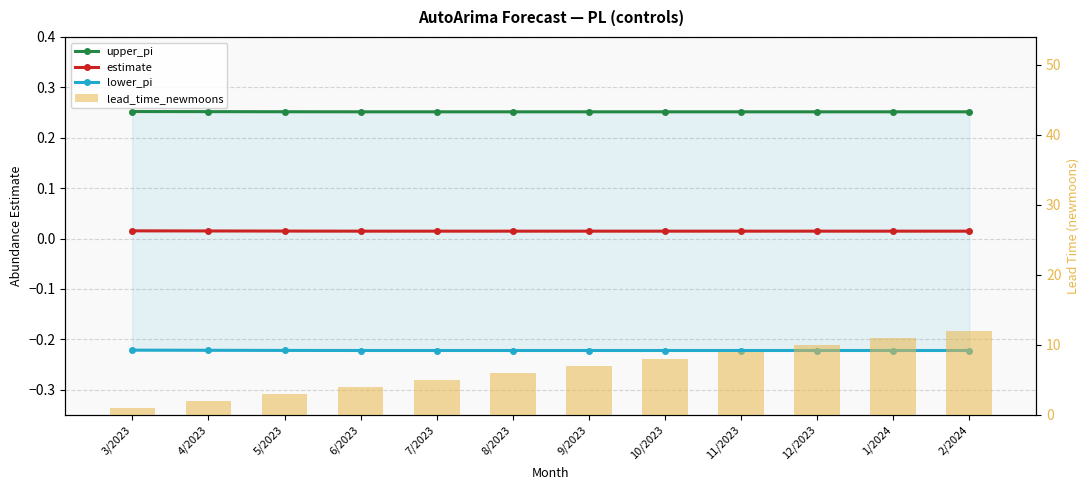

How many data points does each series have?

12